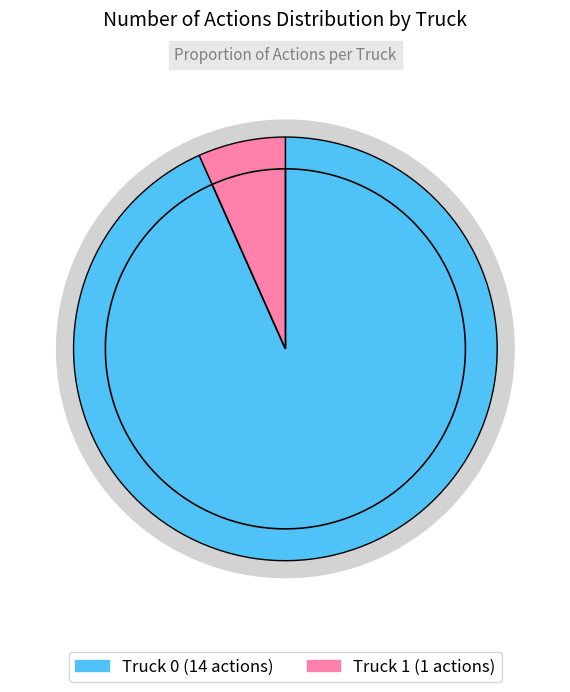

What is the majority slice?

Truck 0